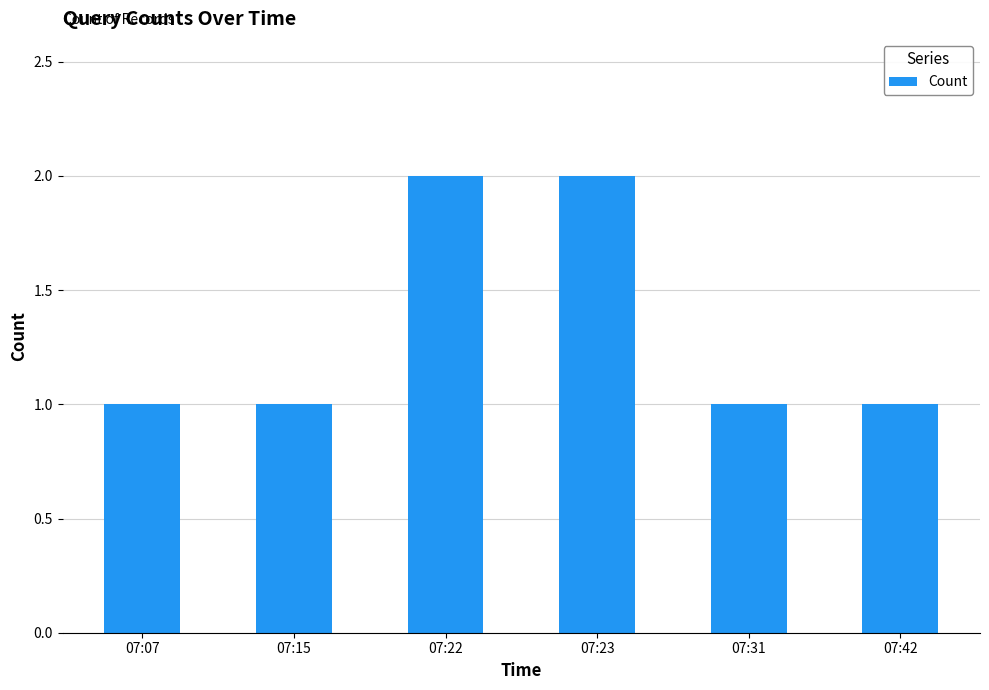

What is the sum of all values?

8